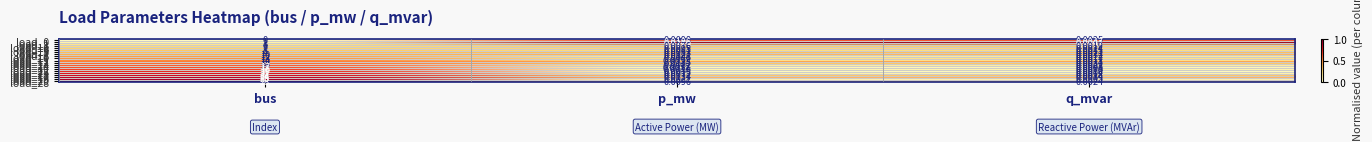

List the labels in order of load_25 value, largest first.

bus, p_mw, q_mvar